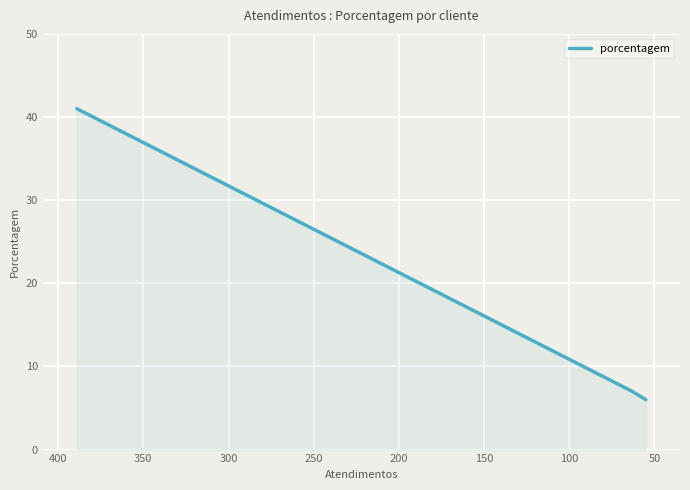

What is the maximum value shown in the chart?

41